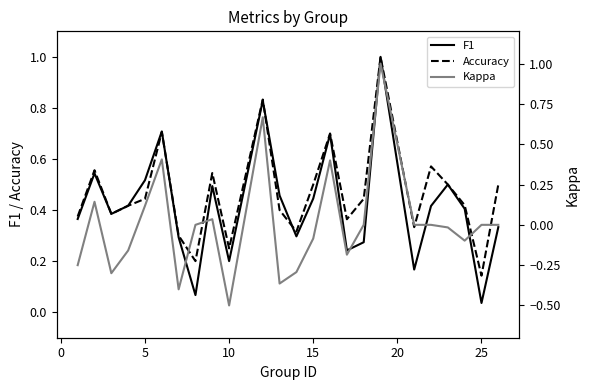

Reading left to right, extract all data points from this chart.

F1: 0.4	0.5	0.4	0.4	0.5	0.7	0.3	0.1	0.5	0.2	0.8	0.5	0.3	0.4	0.7	0.2	0.3	1.0	0.2	0.4	0.5	0.4	0.0	0.3
Accuracy: 0.4	0.6	0.4	0.4	0.4	0.7	0.3	0.2	0.5	0.2	0.8	0.4	0.3	0.5	0.7	0.4	0.4	1.0	0.3	0.6	0.5	0.4	0.1	0.5
Kappa: -0.2	0.1	-0.3	-0.2	0.1	0.4	-0.4	0.0	0.0	-0.5	0.7	-0.4	-0.3	-0.1	0.4	-0.2	0.0	1.0	0.0	0.0	-0.0	-0.1	0.0	0.0